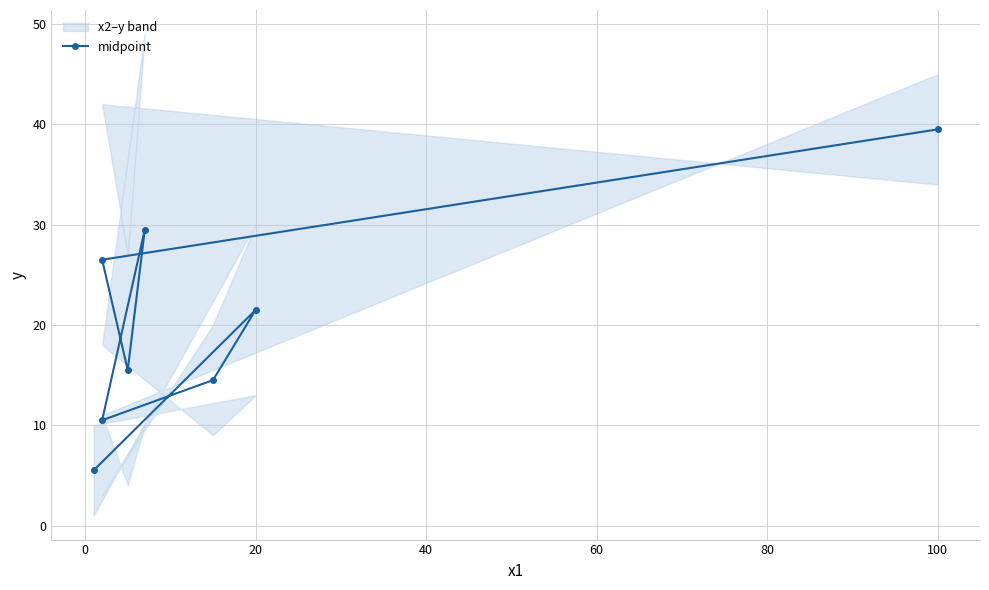

Reading left to right, extract all data points from this chart.

5.5	21.5	14.5	10.5	29.5	15.5	26.5	39.5